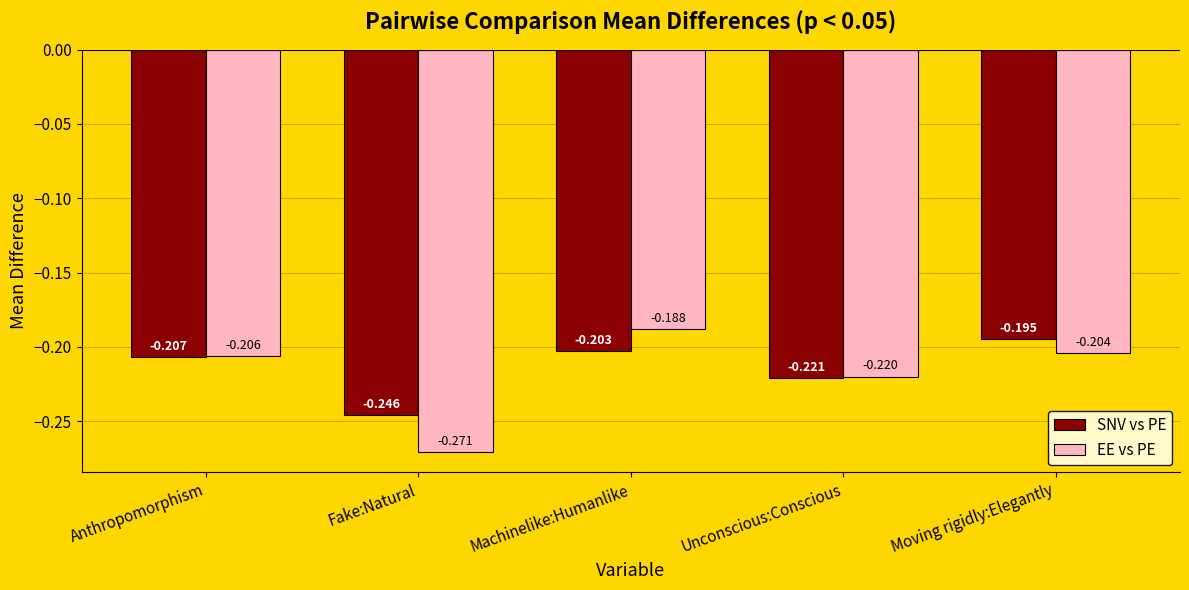

Does the chart contain stacked bars?

No